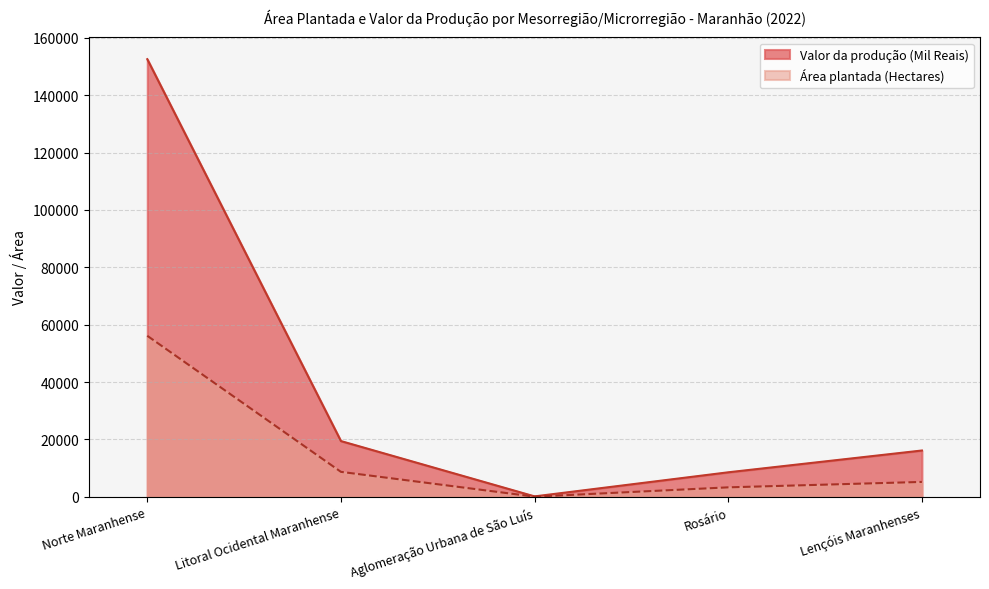

How many data points does each series have?

5